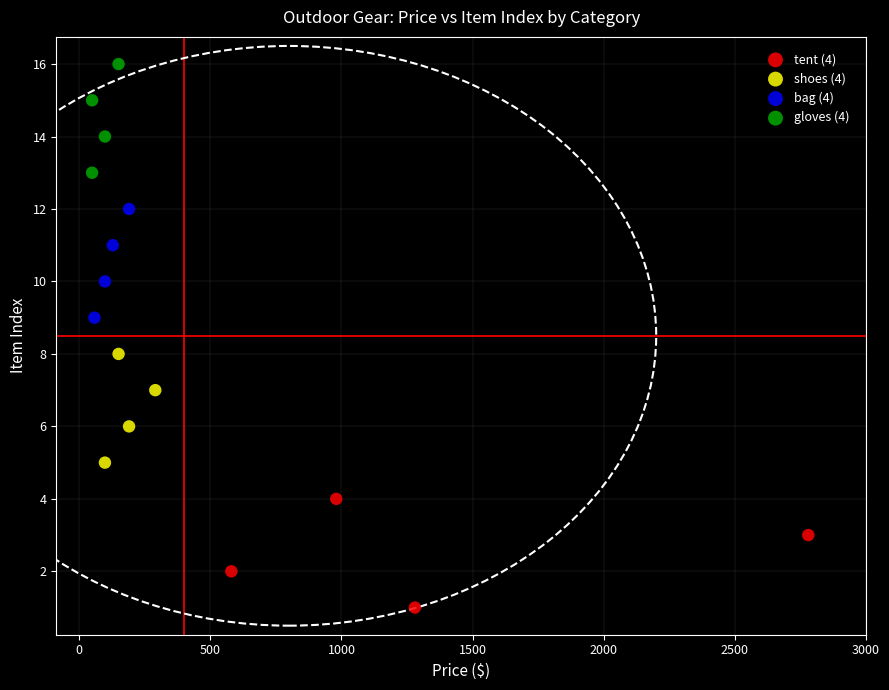

Which series reaches the maximum Y coordinate?

gloves (4)